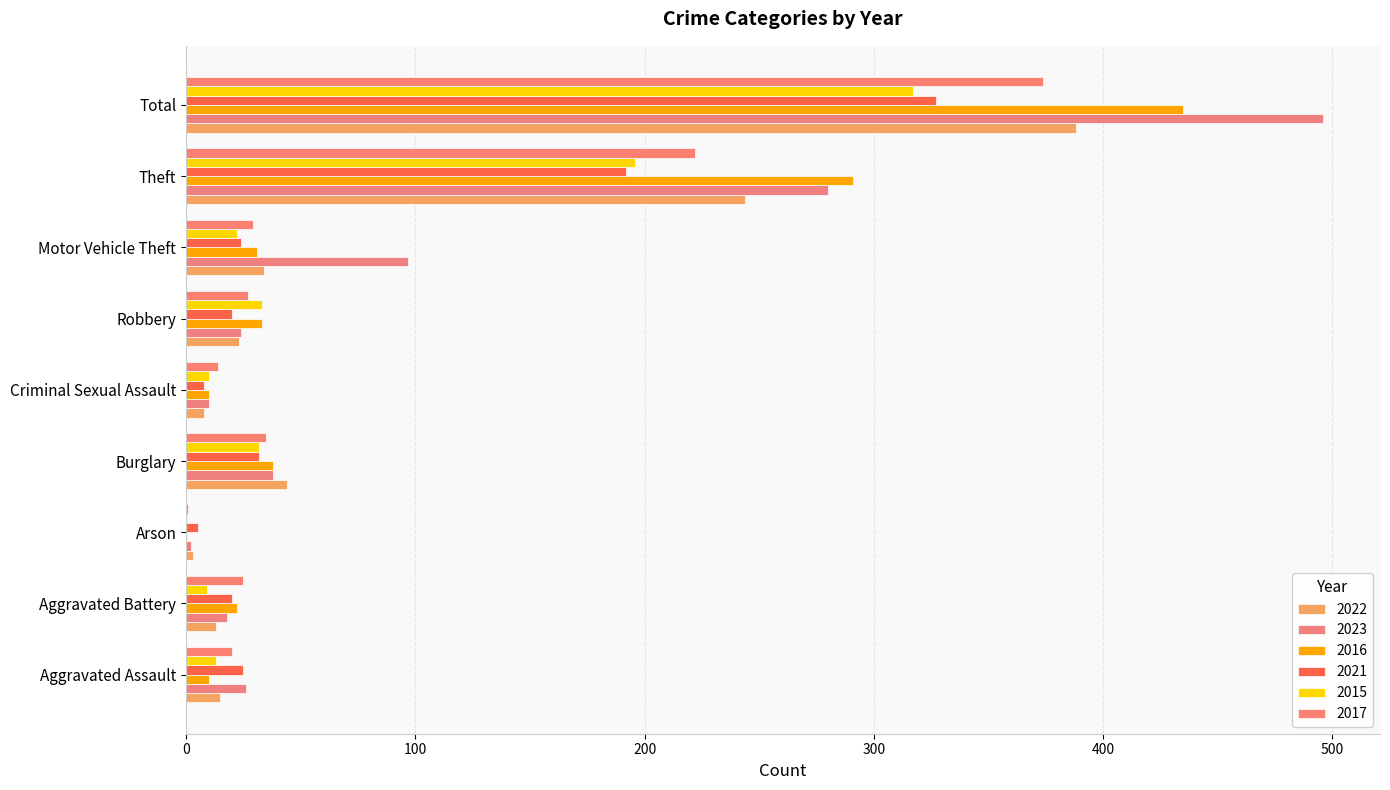

List the labels in order of 2017 value, smallest first.

Arson, Criminal Sexual Assault, Aggravated Assault, Aggravated Battery, Robbery, Motor Vehicle Theft, Burglary, Theft, Total